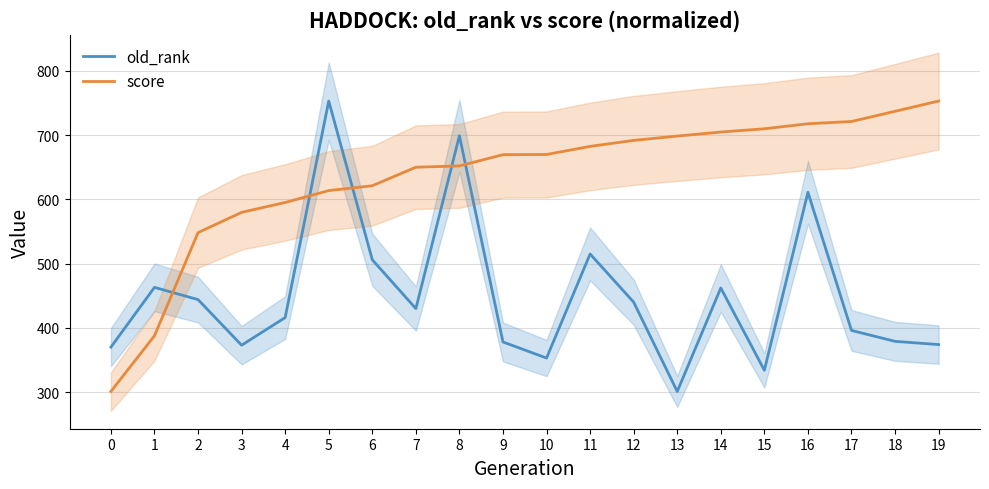

What is the value of the score point at the 19th from the left?

737.0